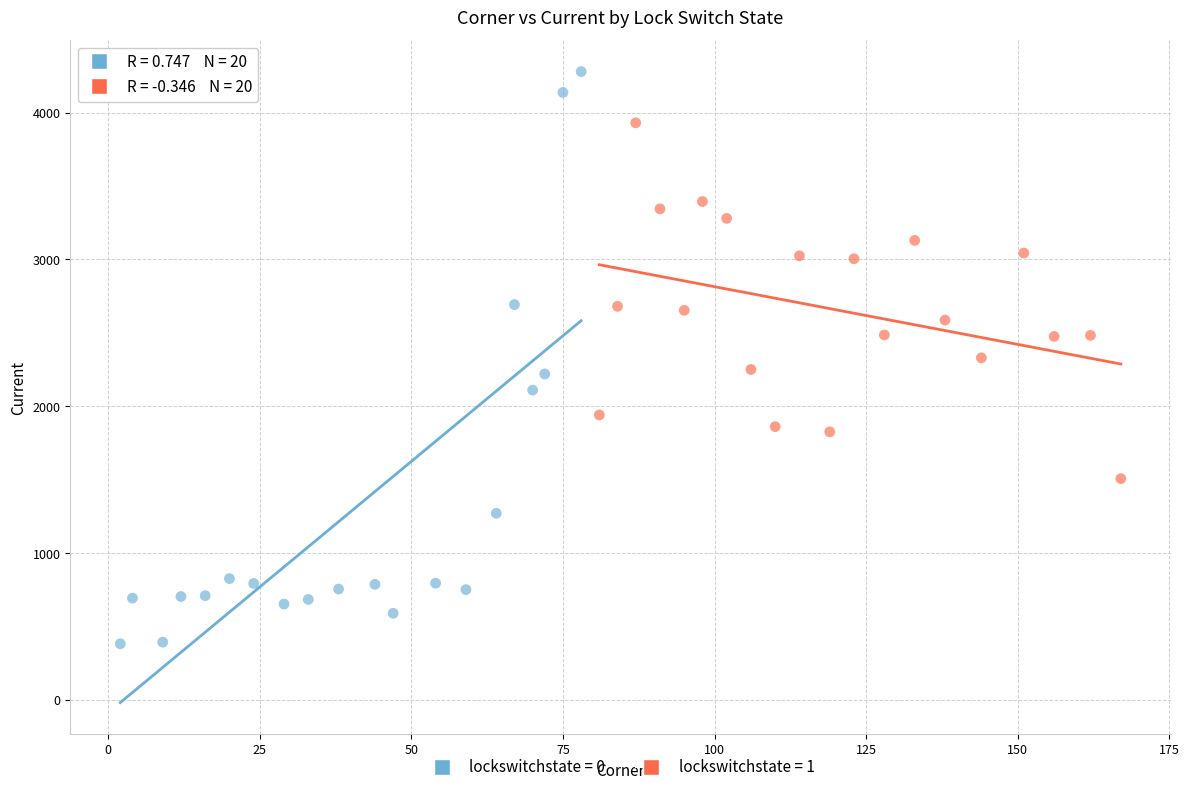

What are all the series names shown in the legend?

lockswitchstate = 0, lockswitchstate = 1